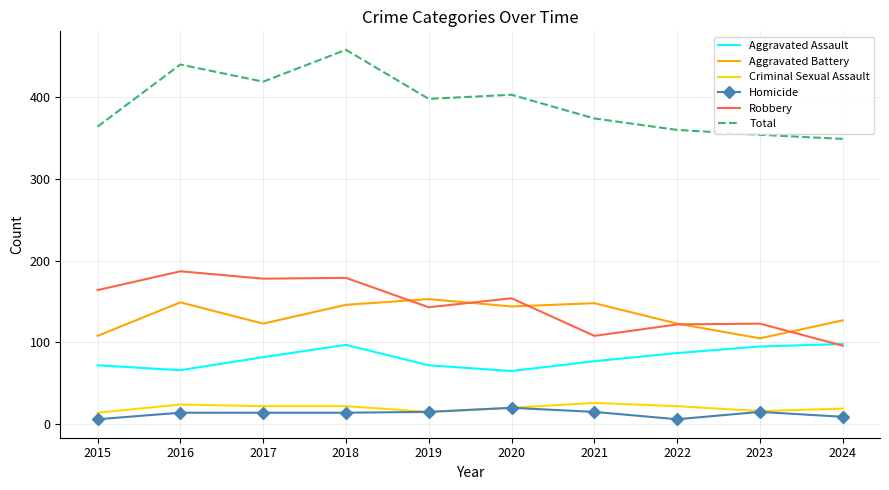

Which series has the largest range (max minus min)?

Total